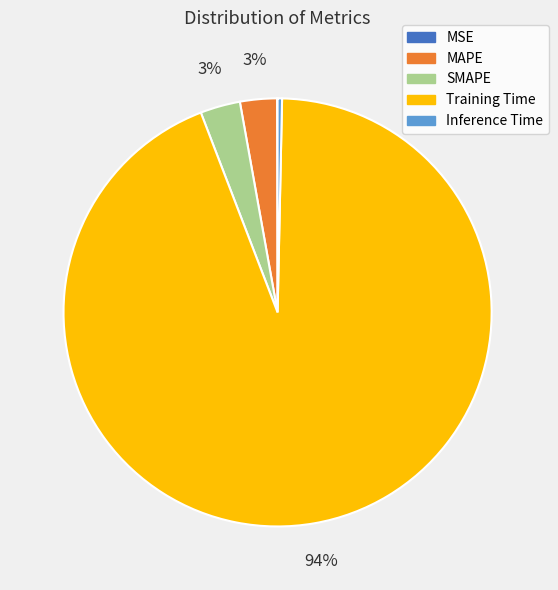

Is it true that Inference Time is 0% of the pie?

True